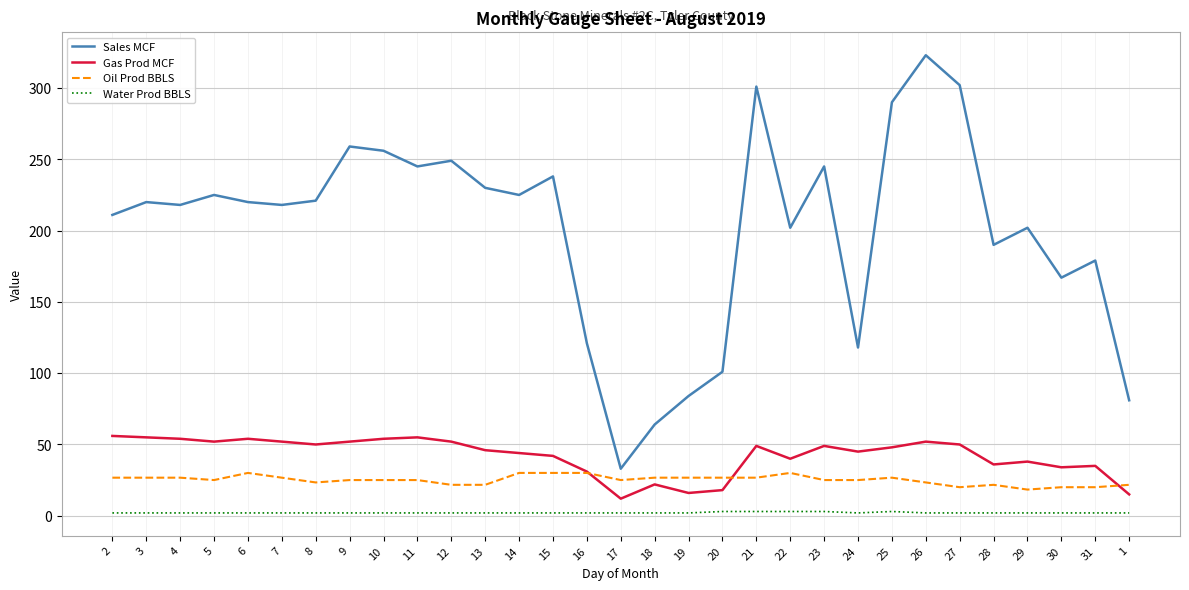

True or false: Water Prod BBLS and Gas Prod MCF intersect in this chart.

False